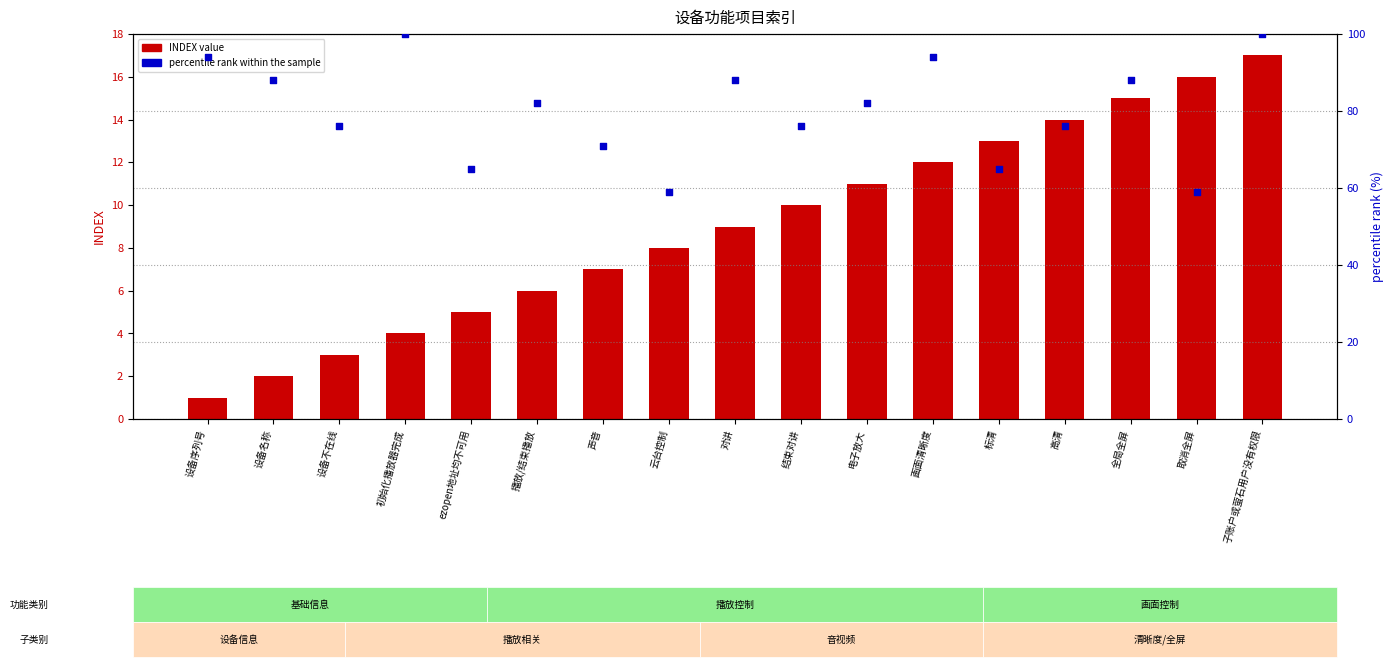

Which series has the largest total across all categories?

percentile rank within the sample